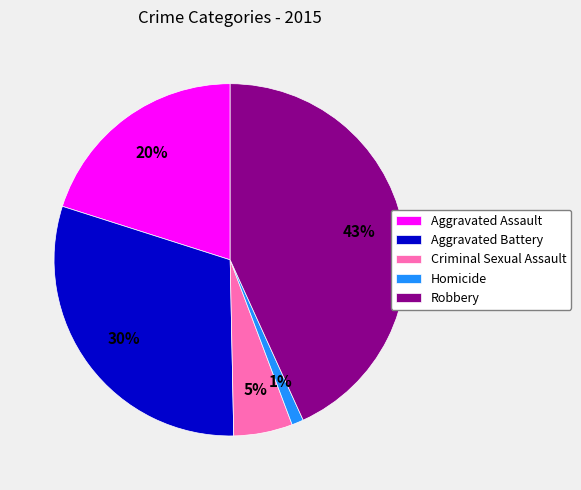

Does Criminal Sexual Assault represent more than half of the total?

No